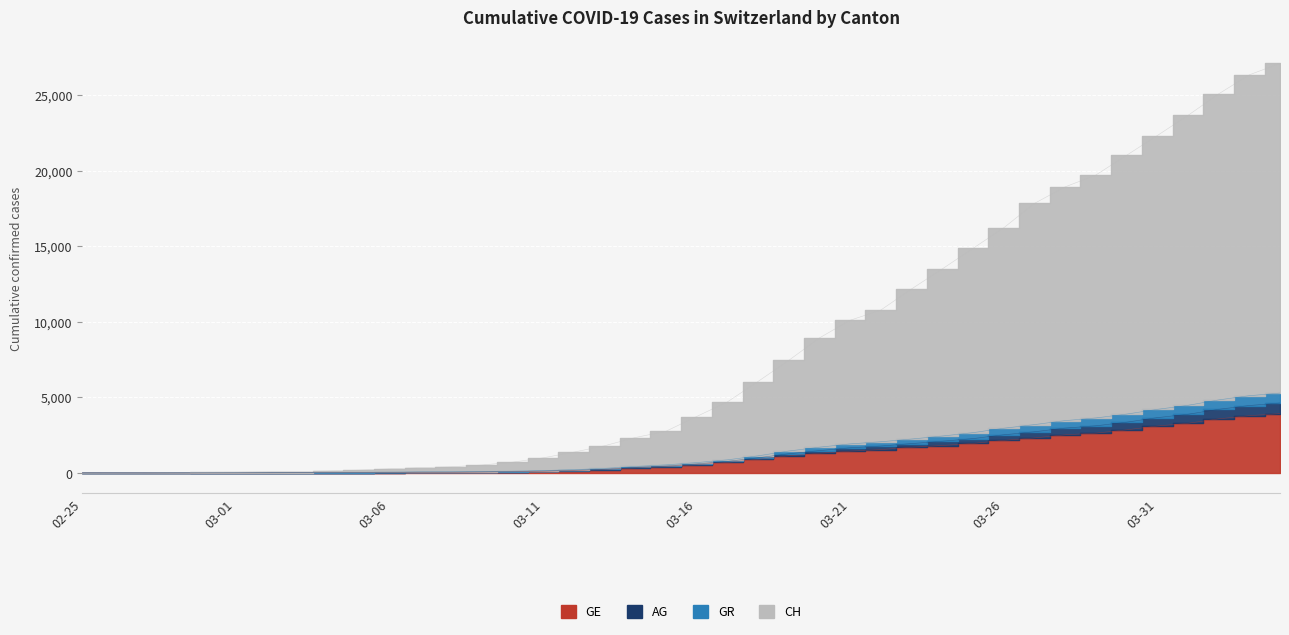

Between 2020-03-15 and 2020-03-28, which is larger?

2020-03-28